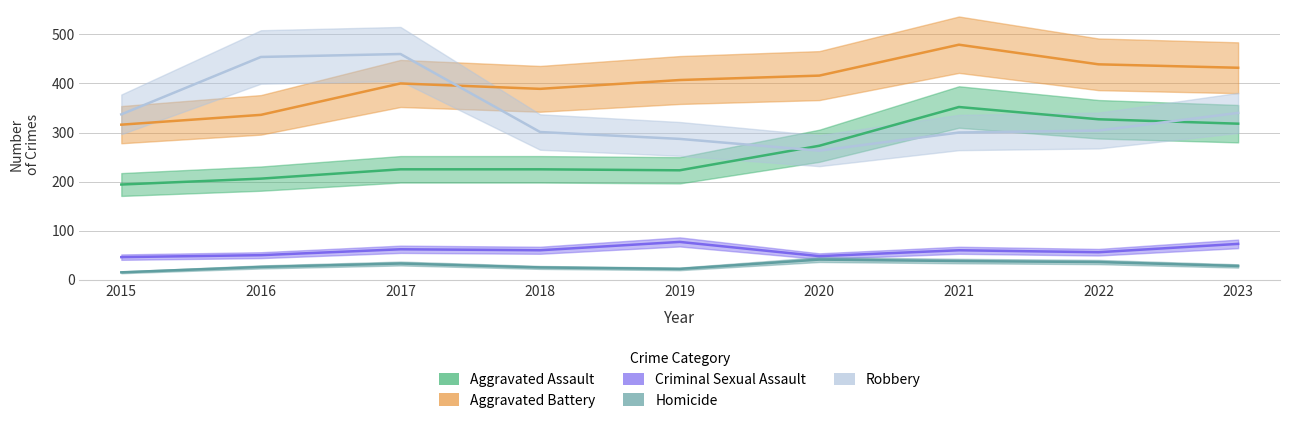

Is it true that Homicide equals 42 at 2023?

False